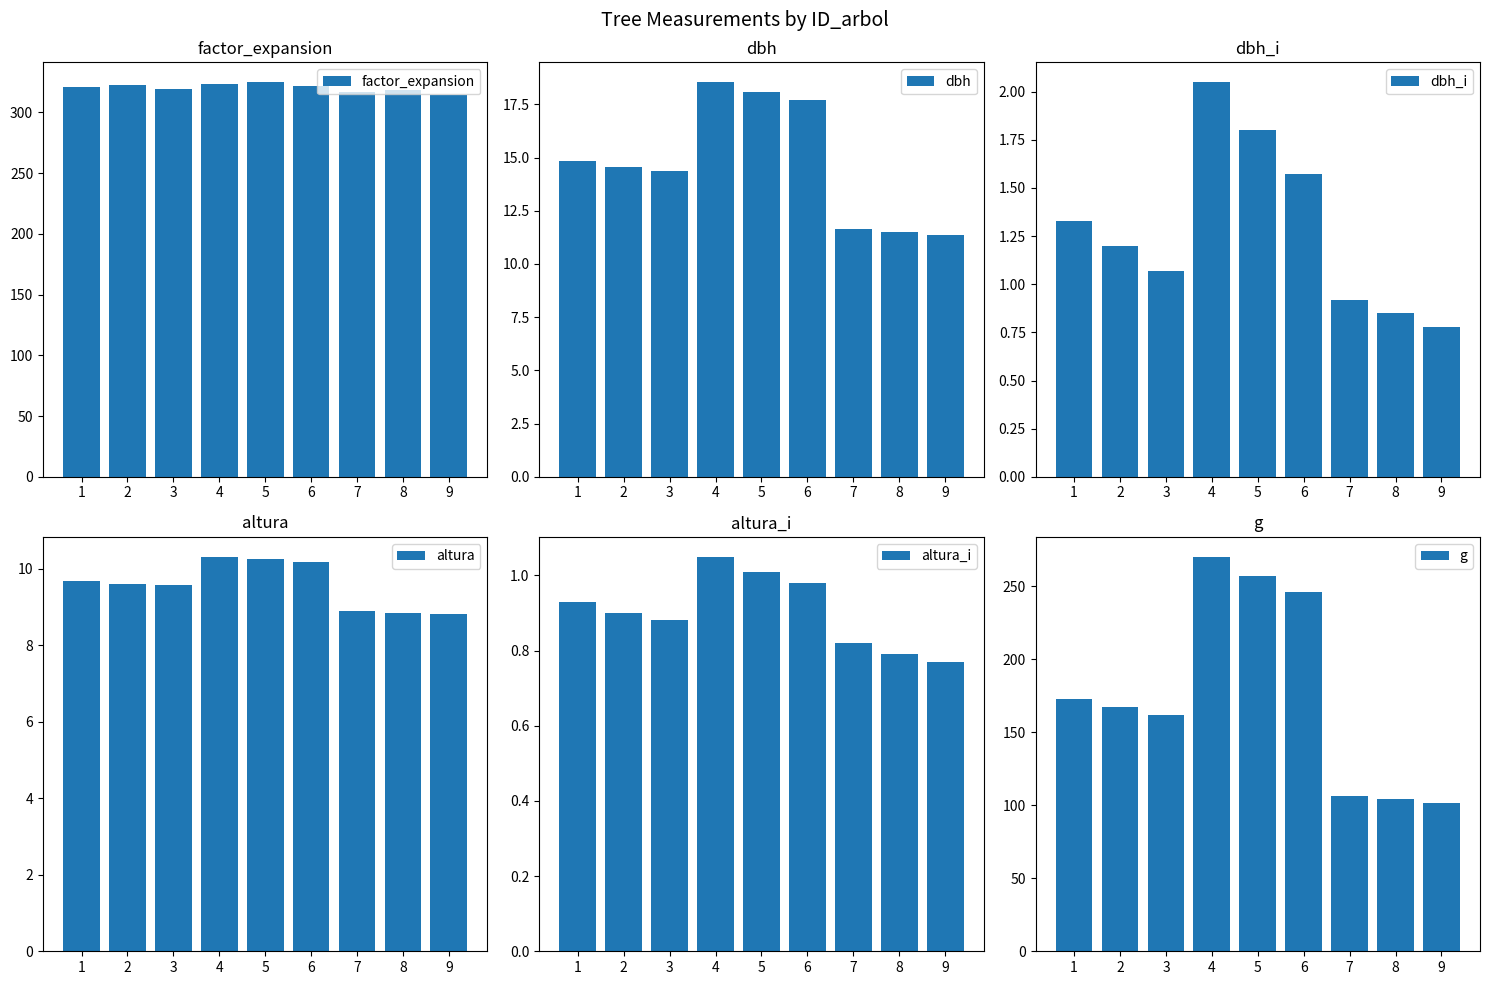

True or false: factor_expansion has a value of 576.9 at 6.

False